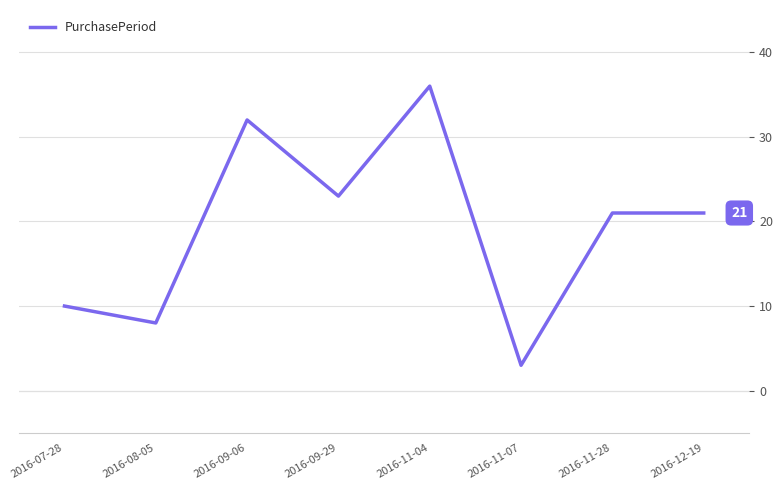

What value does the data have at 2016-11-07, to the nearest 5?

5